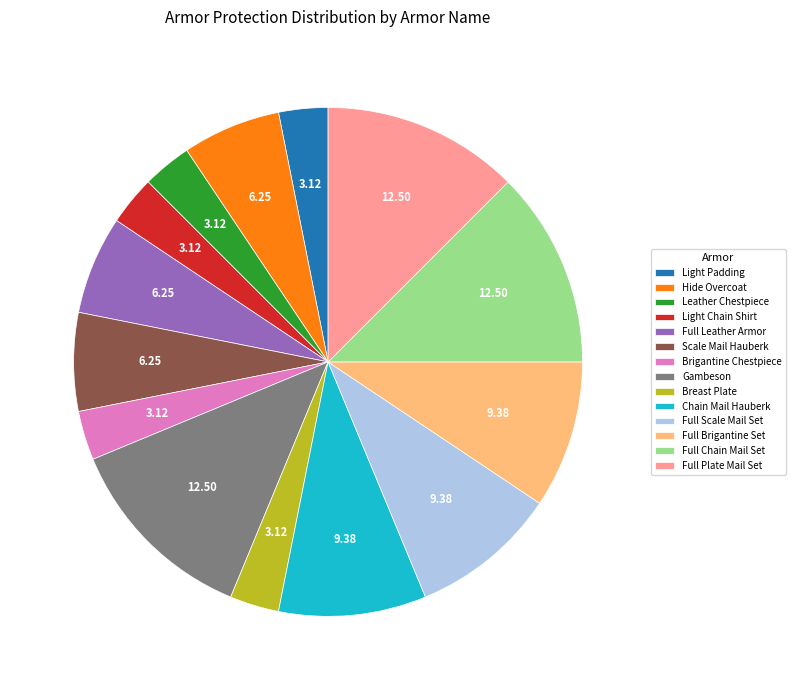

Does any single category account for the majority?

No